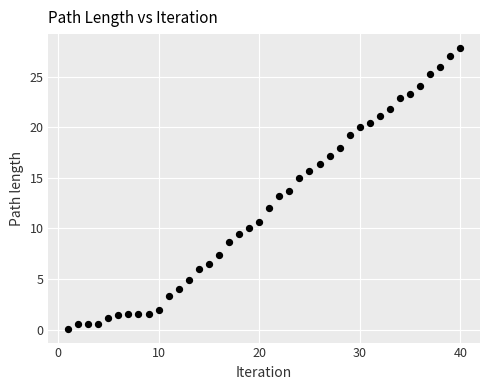

What is the range of X values (max minus min)?

39.0